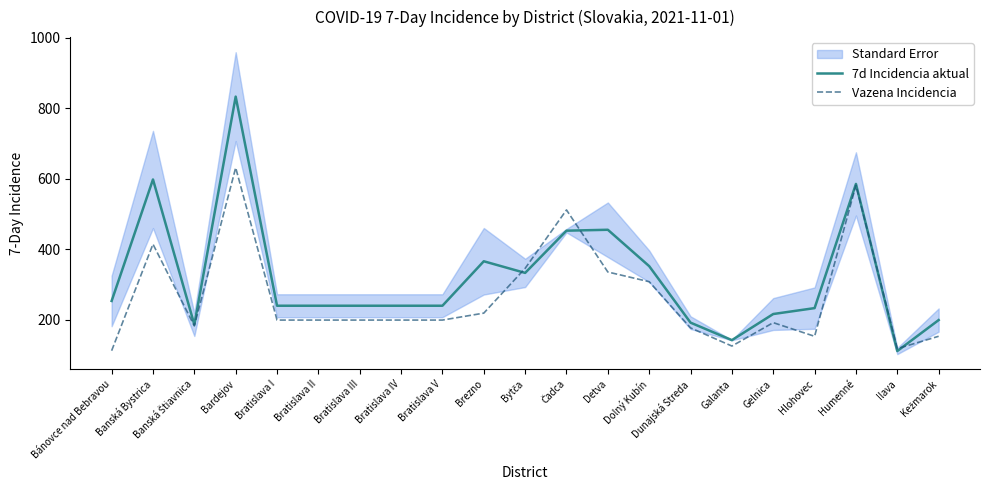

Is the value of Vazena Incidencia at Dunajská Streda greater than the value of 7d Incidencia aktual at Kežmarok?

No